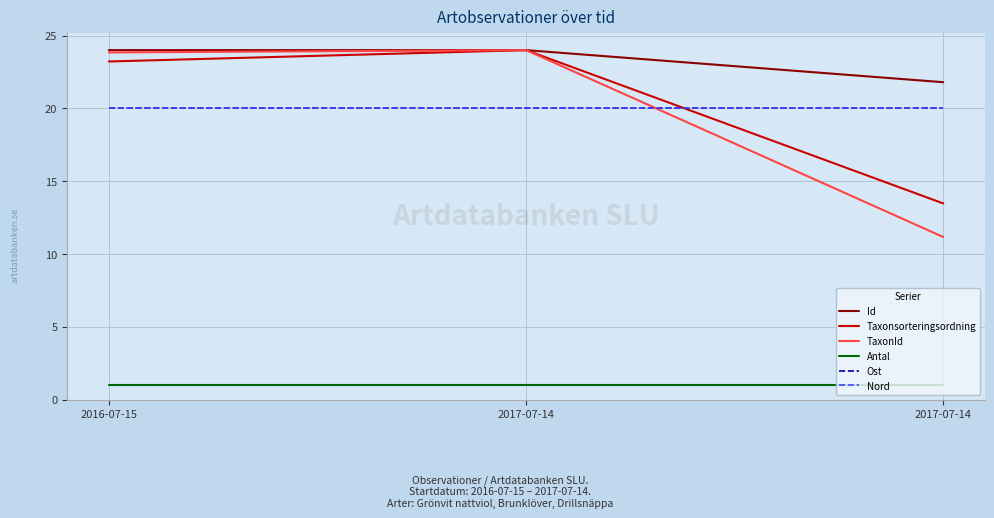

Read the Taxonsorteringsordning value at 2016-07-15.

23.2